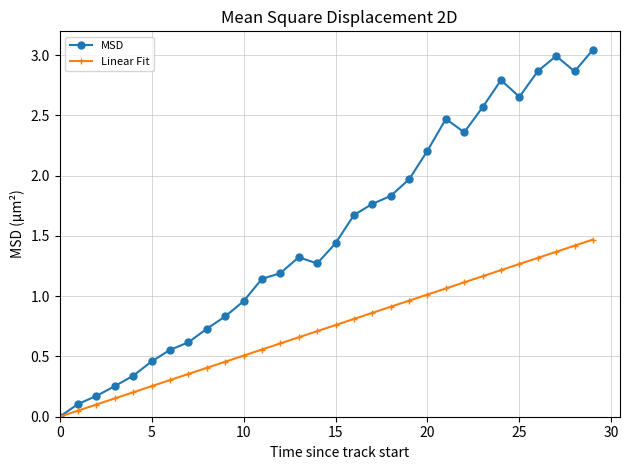

How many data points does each series have?

30